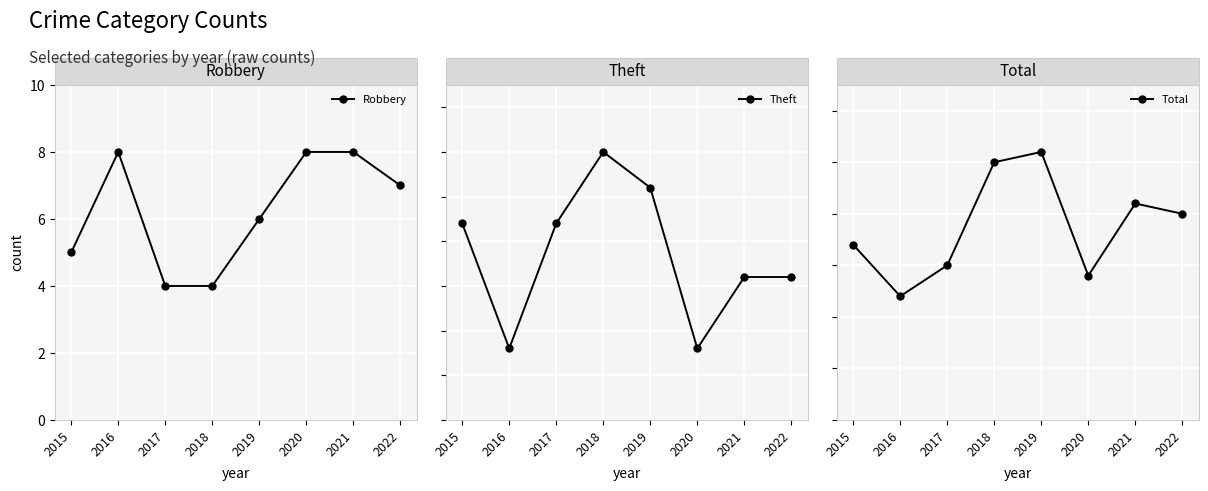

What is the difference between the second highest and second lowest values in the Total series?

11